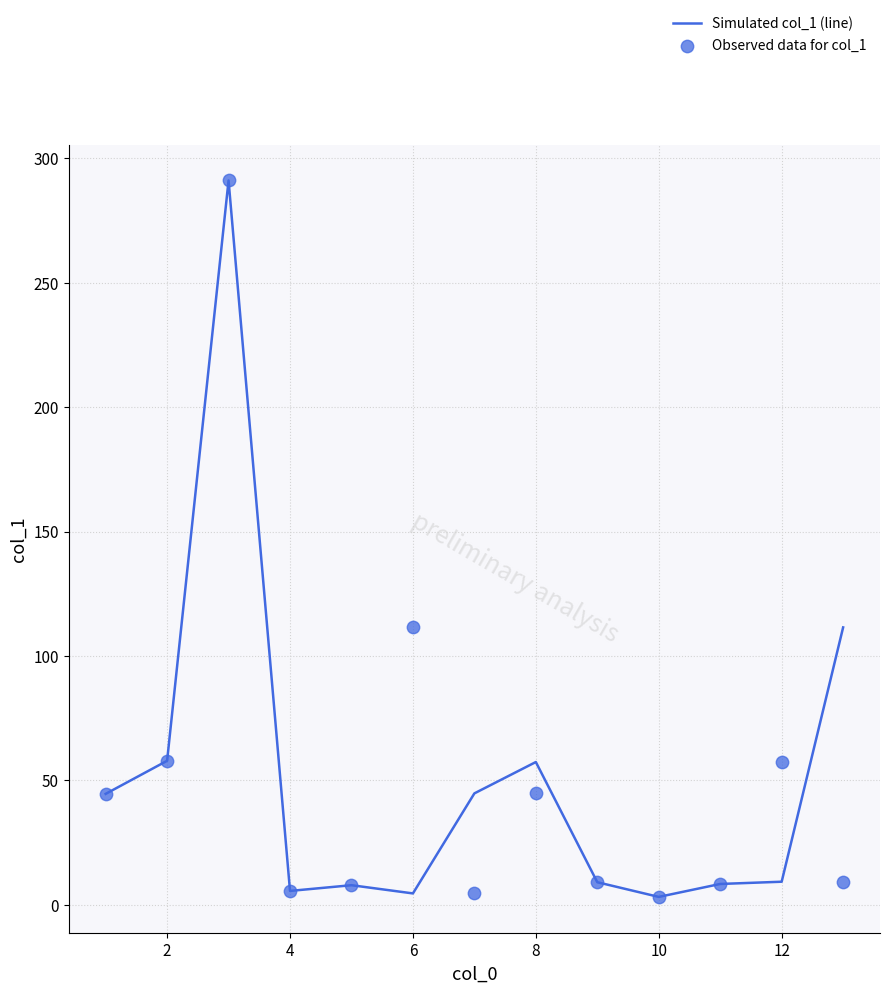

Which series has the largest total across all categories?

Simulated col_1 (line)